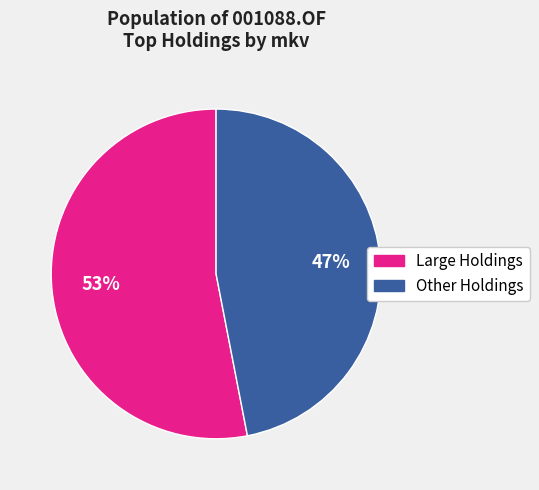

To the nearest percent, what is the difference between the largest and smallest slice percentages?

6%